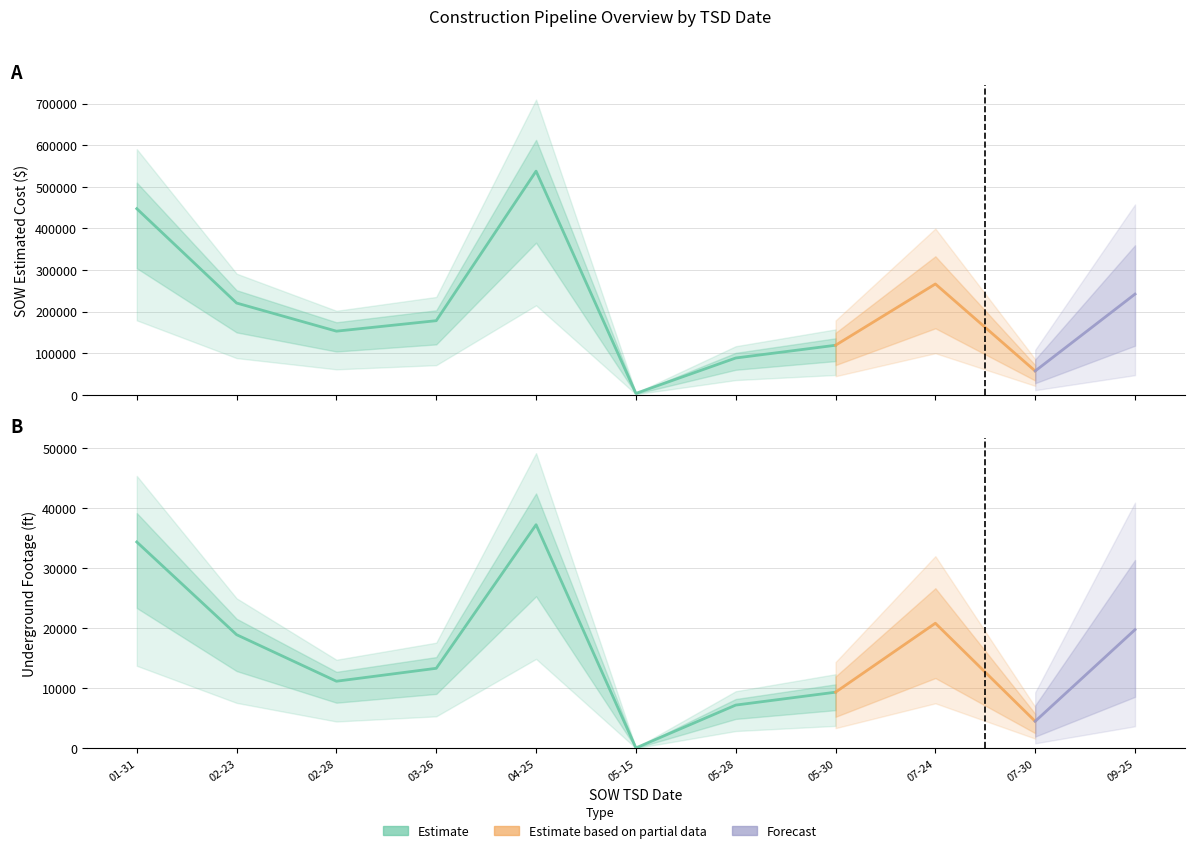

Is it true that SOW Estimated Cost equals 98403.0 at 2025-01-31?

False